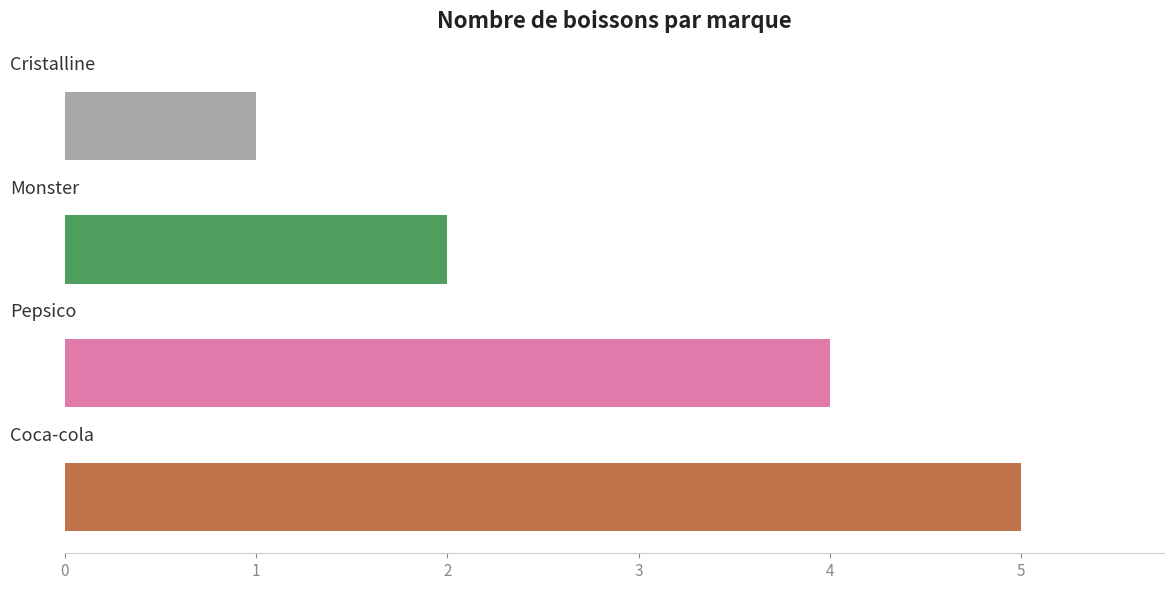

What is the greatest value displayed?

5